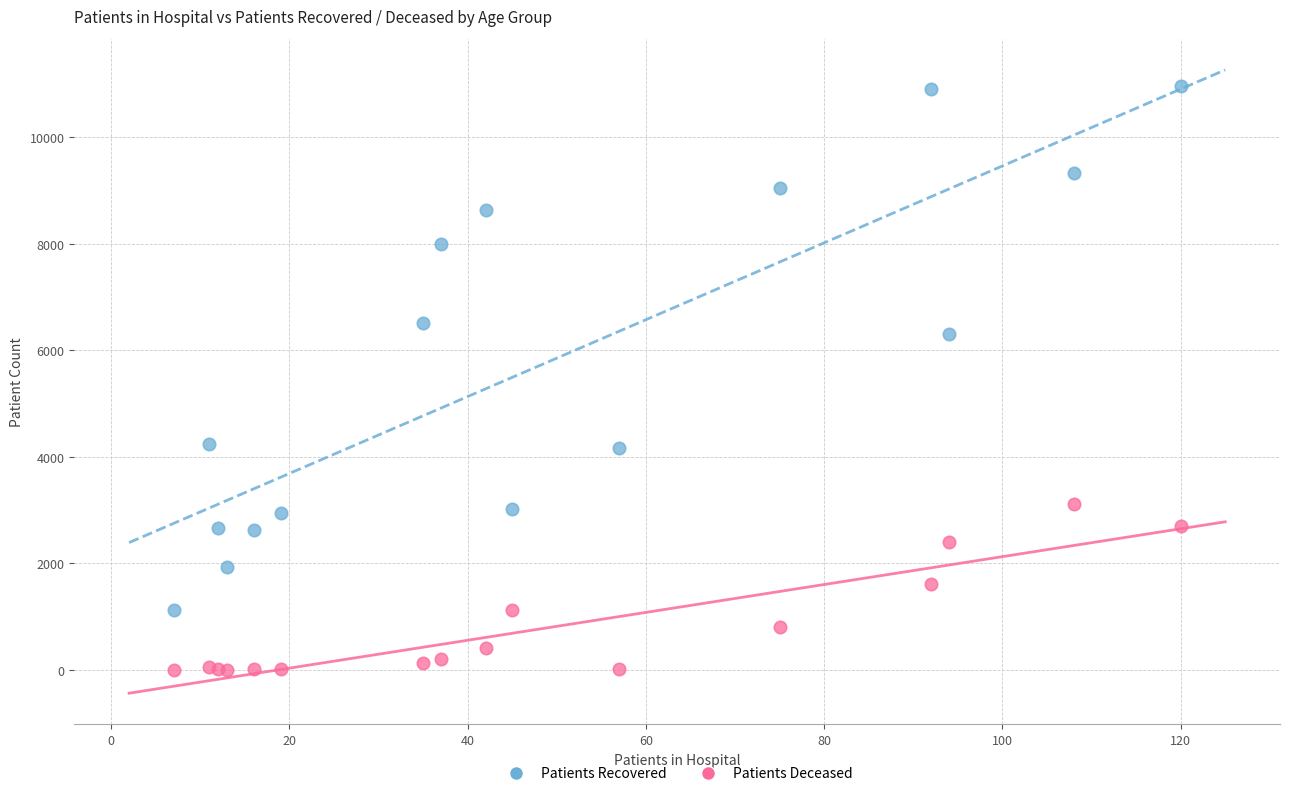

Across all series, what Y value is closest to 5479?

6309